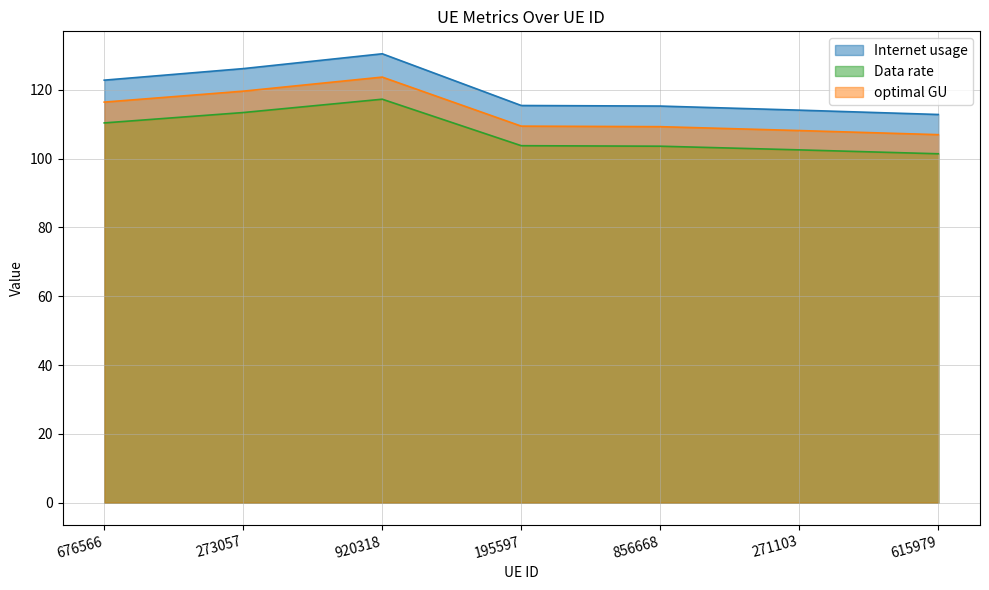

What is the total value across all series at 195597?

328.7